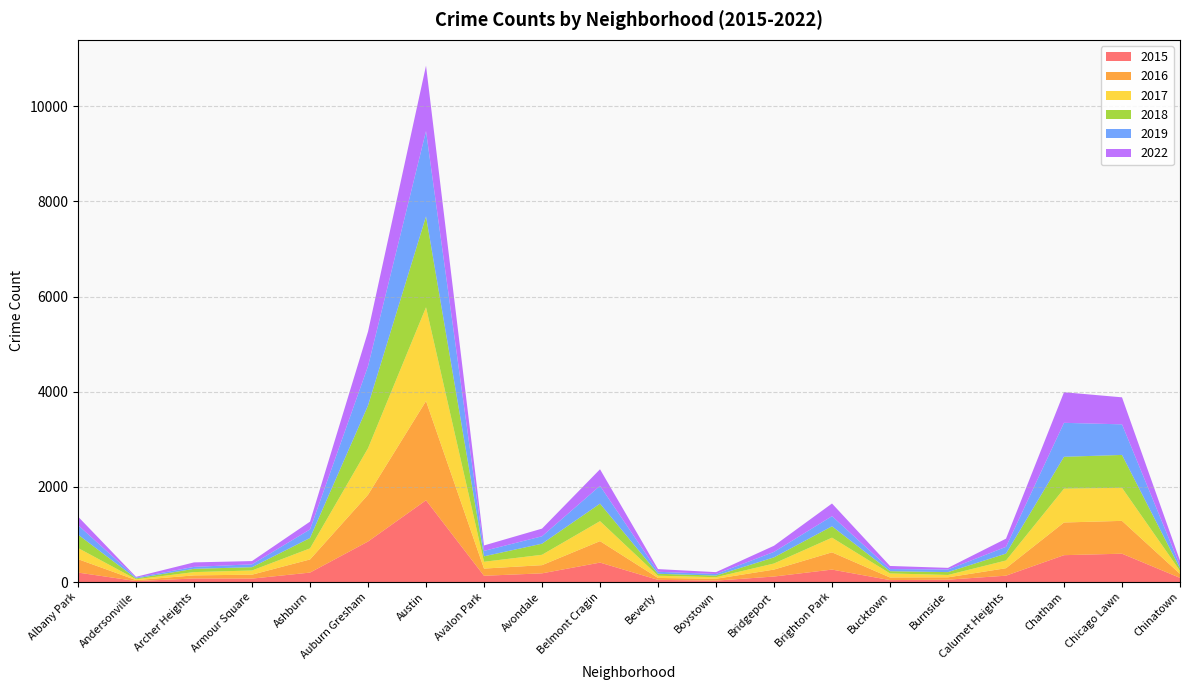

Reading left to right, what are all the values shown in this chart?

2015: 199	21	75	72	199	852	1719	132	183	409	46	30	116	262	41	50	134	565	596	88
2016: 282	20	65	83	276	983	2086	151	172	451	40	39	146	363	55	49	157	687	690	84
2017: 235	17	69	88	233	978	1971	143	218	420	47	33	128	308	85	50	162	711	695	63
2018: 281	18	69	69	218	898	1911	115	233	368	41	34	129	239	47	60	145	670	691	52
2019: 199	18	41	61	180	826	1792	114	156	375	42	33	115	213	45	55	142	714	643	61
2022: 180	16	94	68	164	728	1376	114	161	348	56	39	129	266	65	34	172	643	568	101